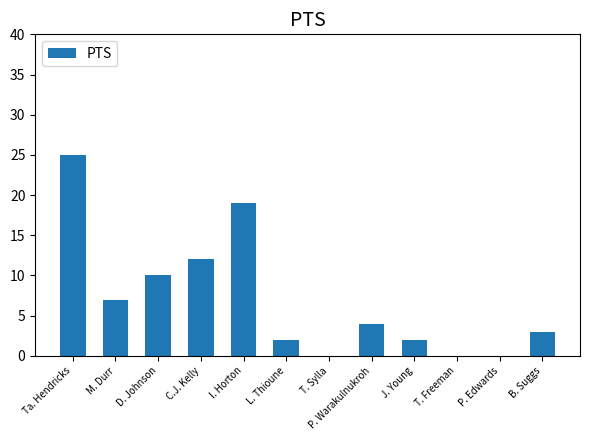

At which label does the data first exceed 4?

Ta. Hendricks